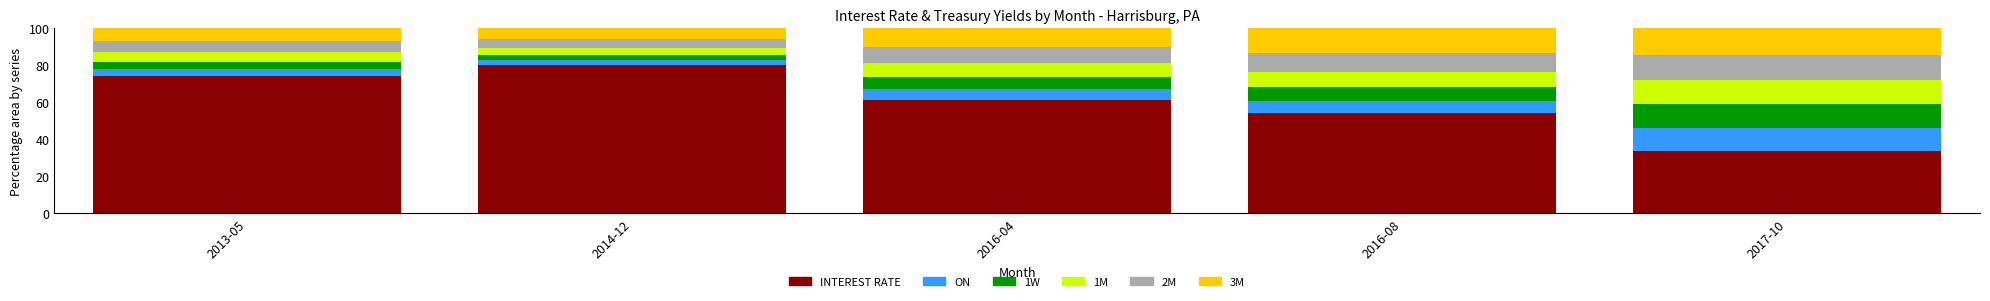

How many distinct data groups are displayed?

6